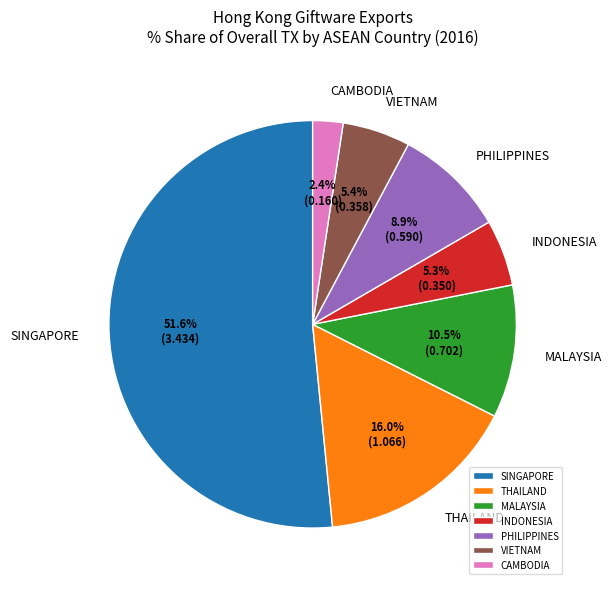

Is it true that PHILIPPINES is 9% of the pie?

True